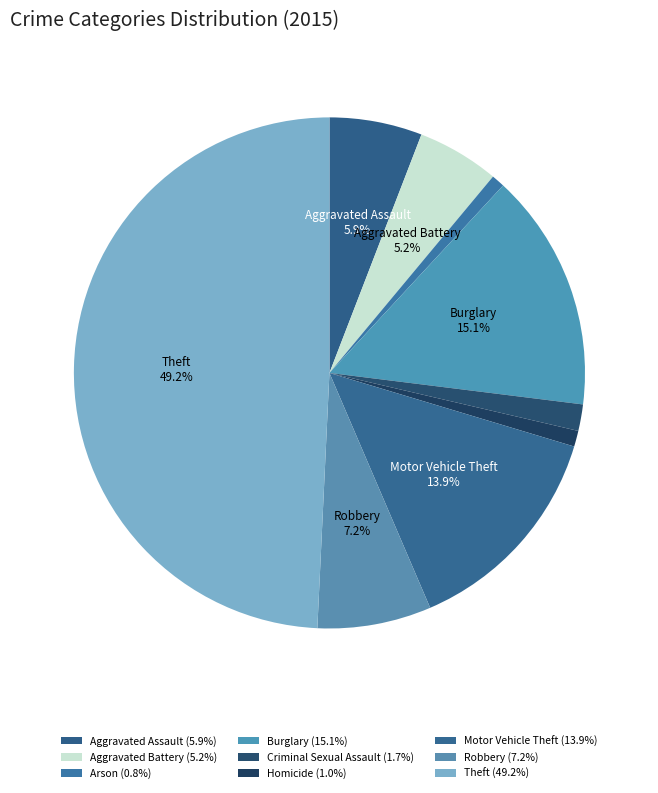

Which slice is the smallest?

Arson